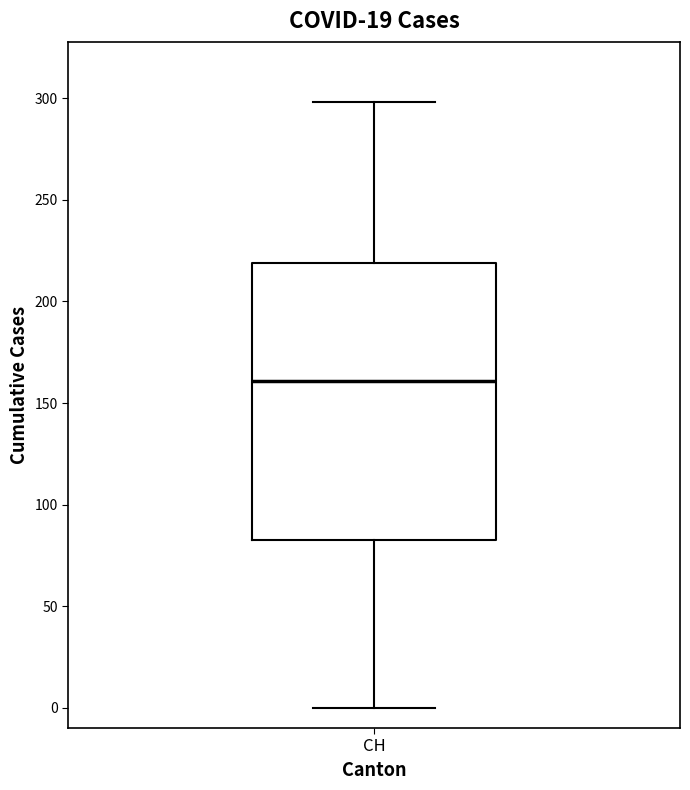

Transcribe this box plot: give where the median line is, the range the box spans, and where the two whiskers end, as read against the y-axis. The values are not printed on the chart, so give them approximately, as read against the axis.

median 160, box 85 to 220, whiskers 0 to 300